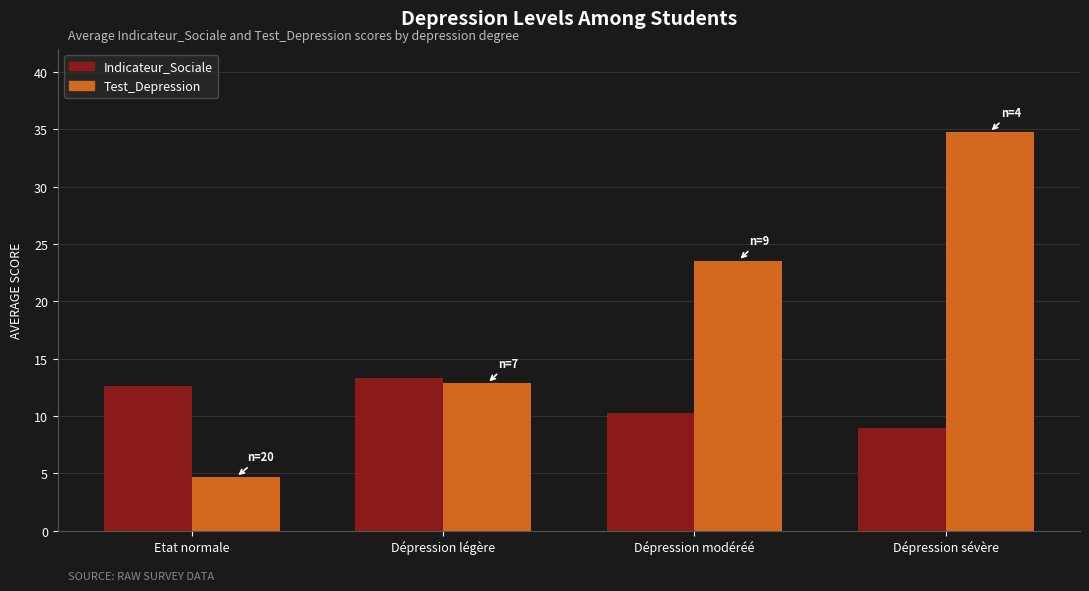

What is the label of the 3rd bar from the right?

Dépression légère